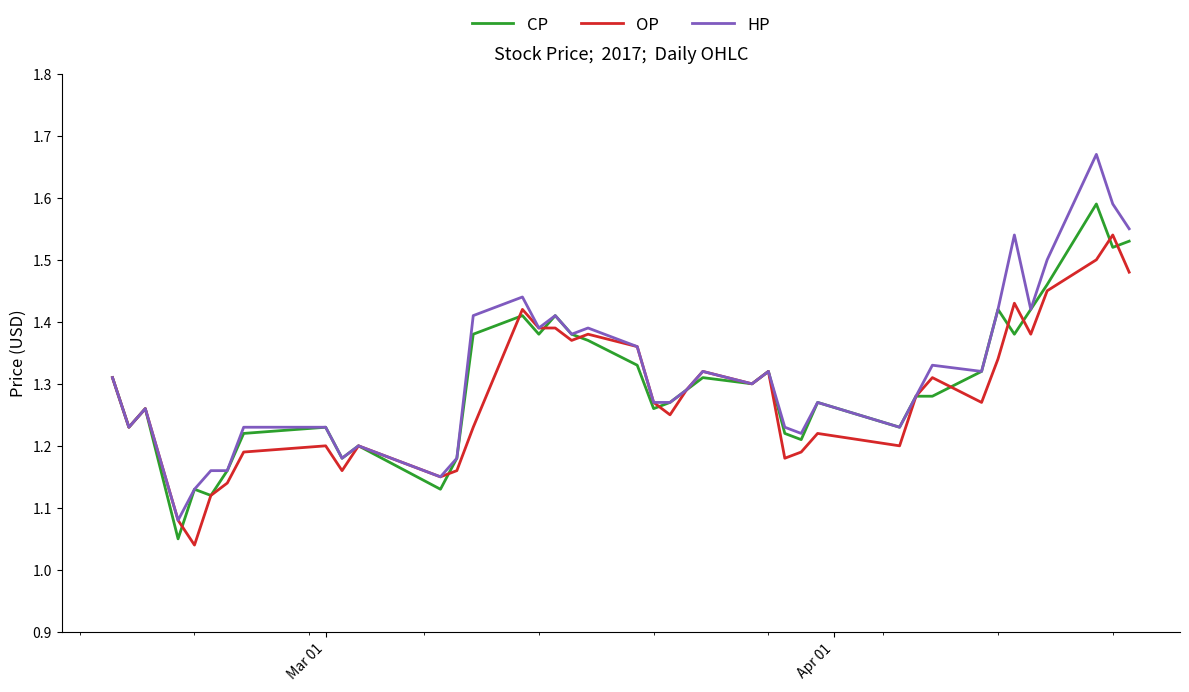

Rank the series by their maximum value, from highest to lowest.

HP, CP, OP